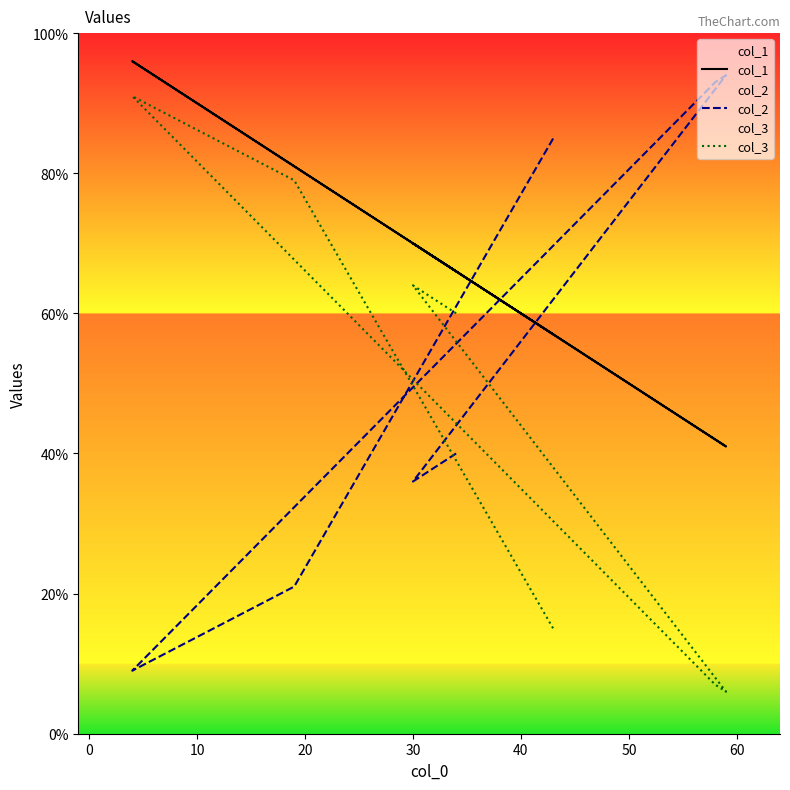

How many data points in col_2 are above 40?

3